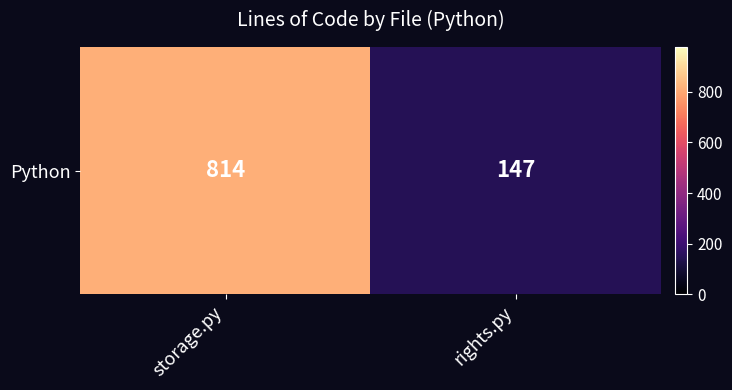

True or false: the data shows 459 at storage.py.

False